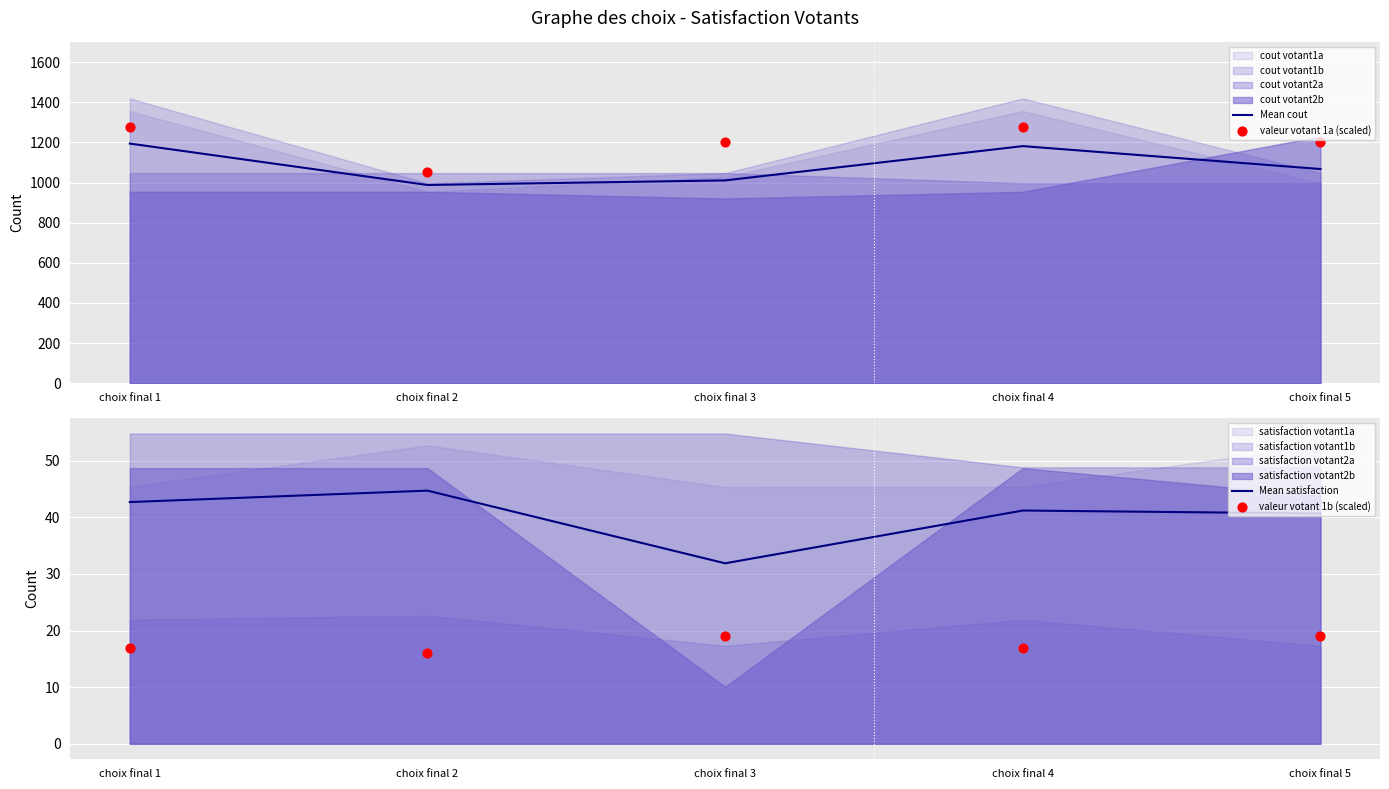

Is the value of valeur votant 1a (scaled) at choix final 1 greater than the value of valeur votant 1b (scaled) at choix final 5?

Yes